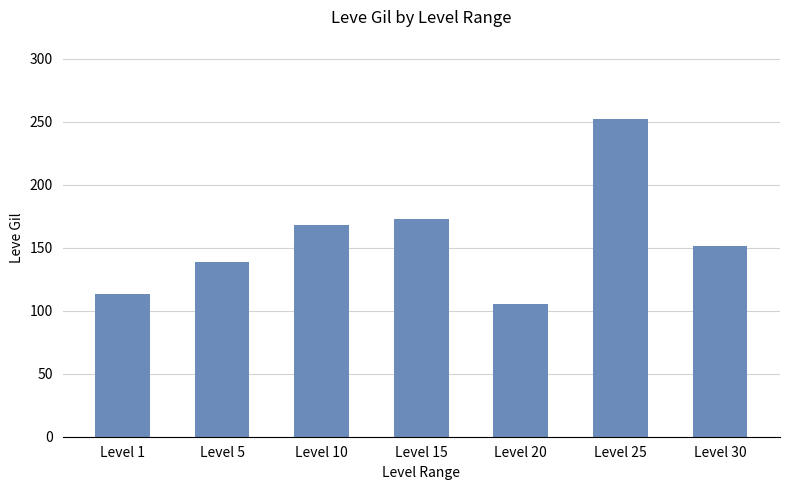

Approximately how many times larger is the value at Level 25 compared to Level 30?

1.7